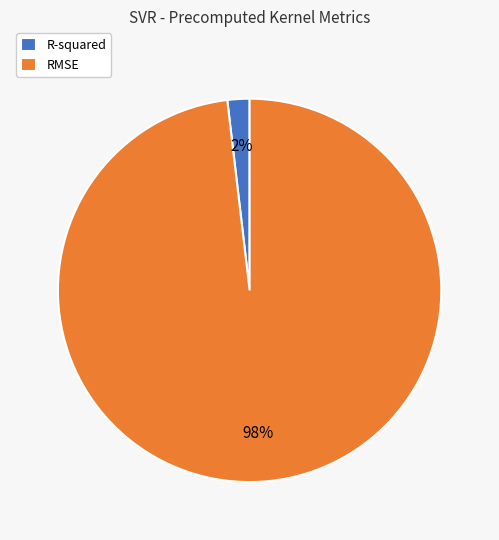

To the nearest percent, what percentage of the pie is RMSE?

98%